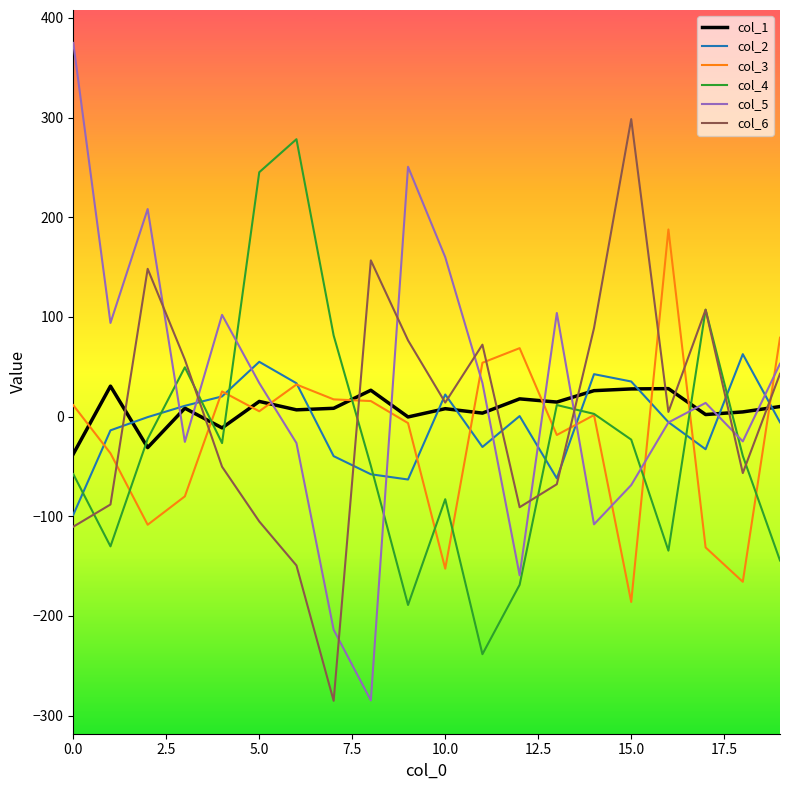

Which series has the largest range (max minus min)?

col_5